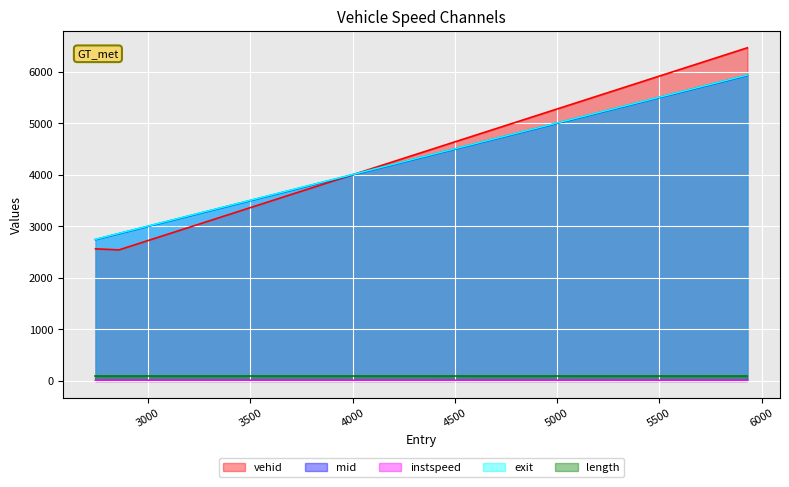

The value of mid at 2857.0 is 4728.4. True or false?

False